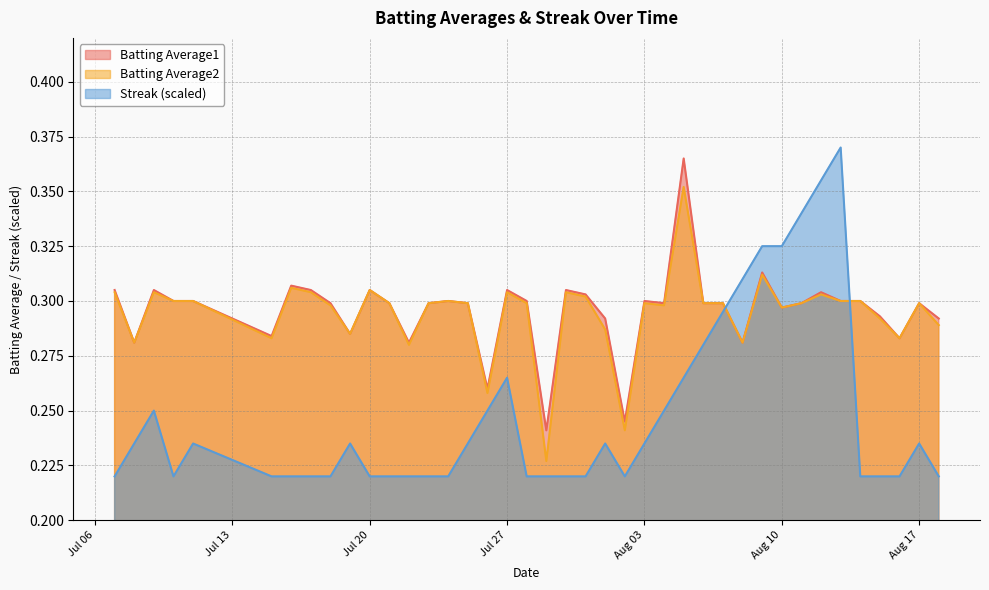

Does the chart have visible grid lines?

Yes